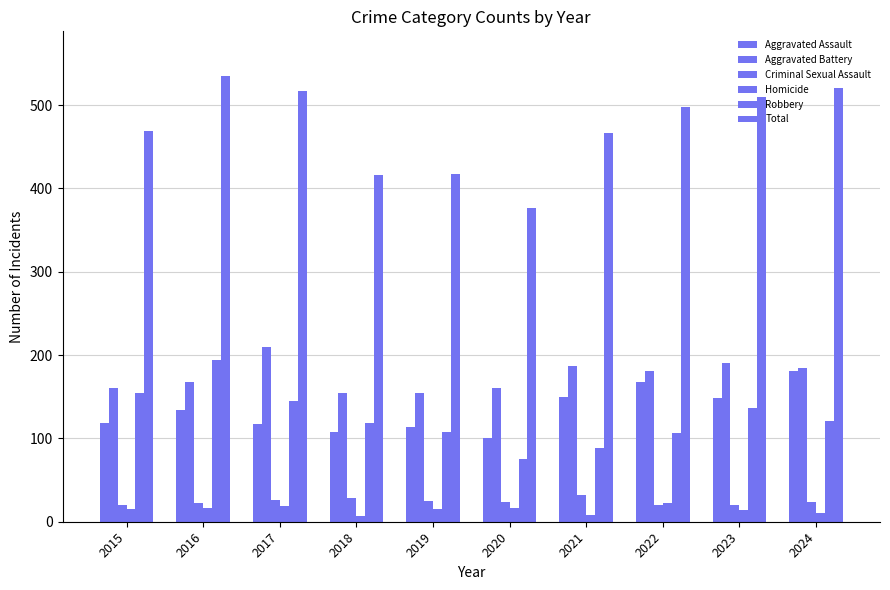

What is the highest value of the Aggravated Assault series?

181